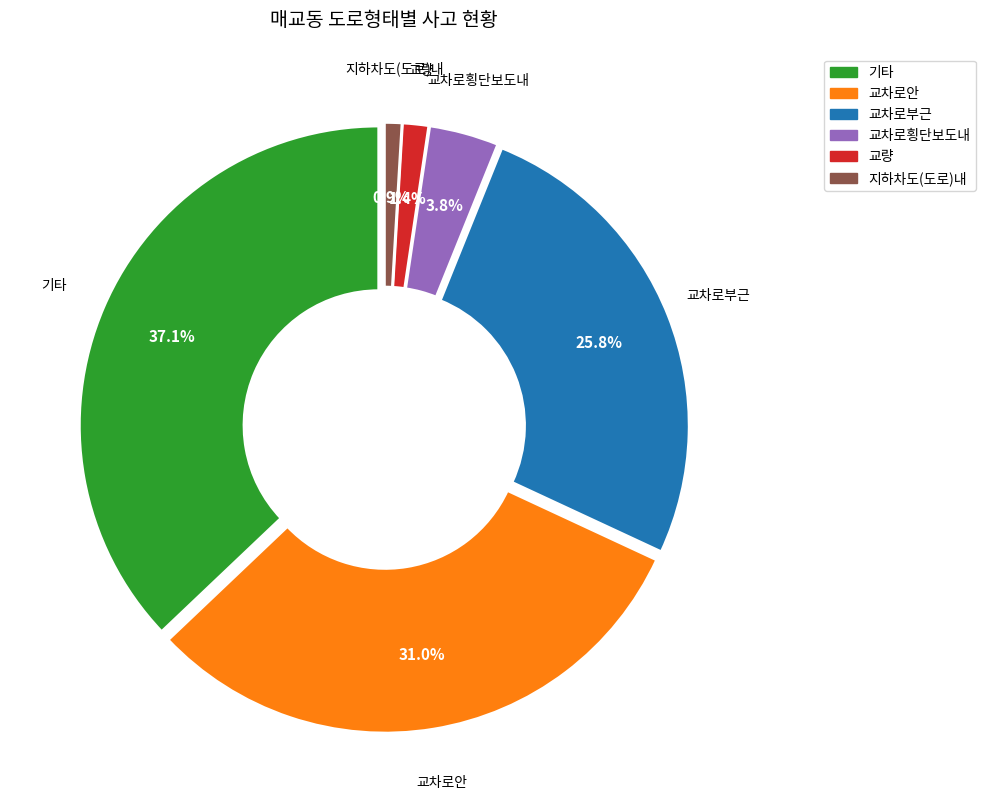

How many segments does this pie chart have?

6